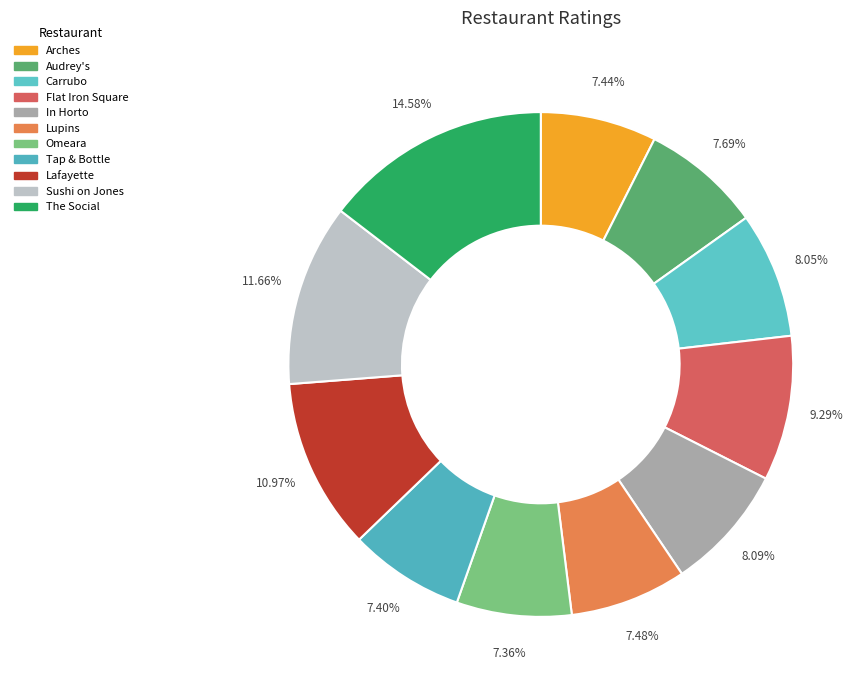

True or false: Tap & Bottle accounts for 7% of the total.

True